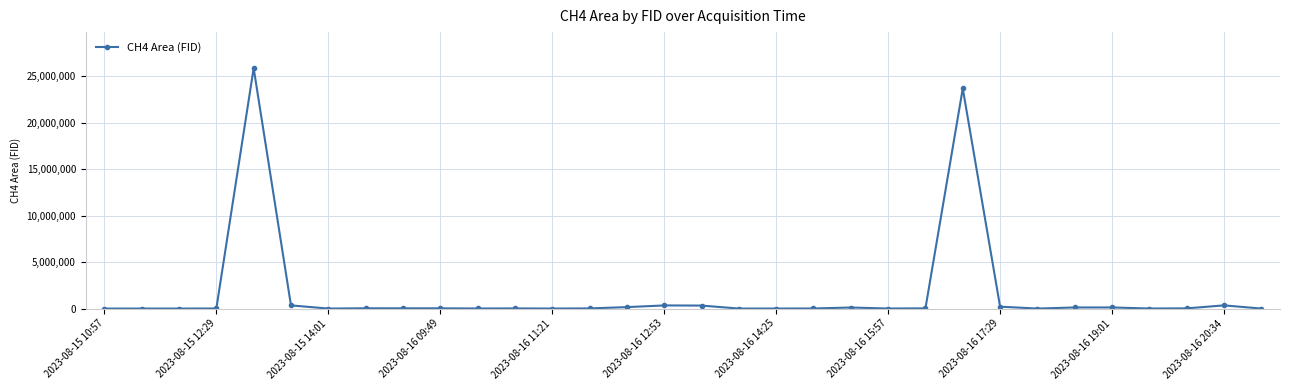

What is the value of the 4th point from the left?

10154